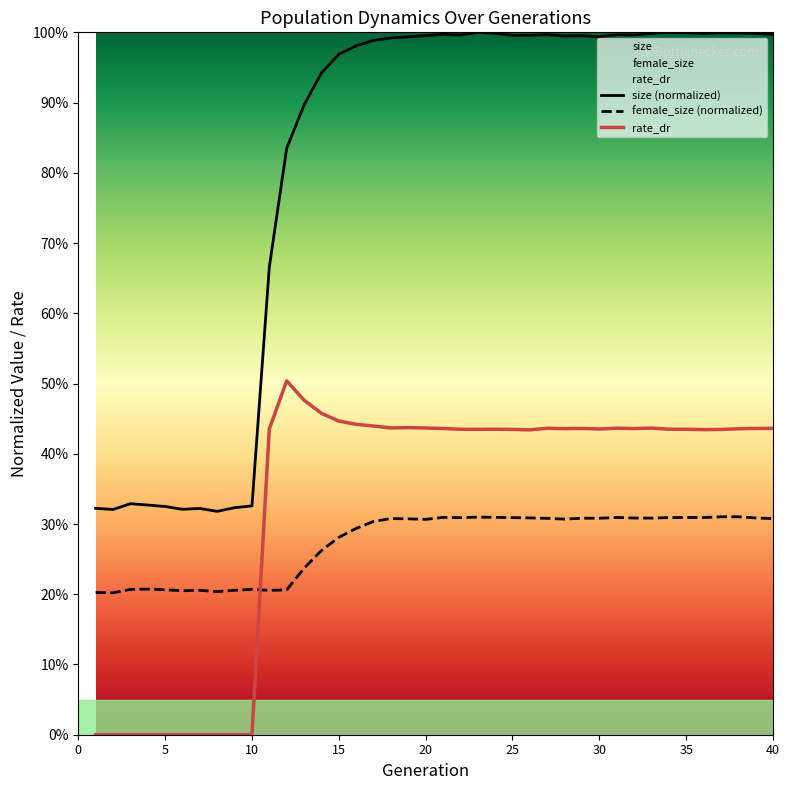

What is the value of the female_size (normalized) point at the 39th from the left?

0.3